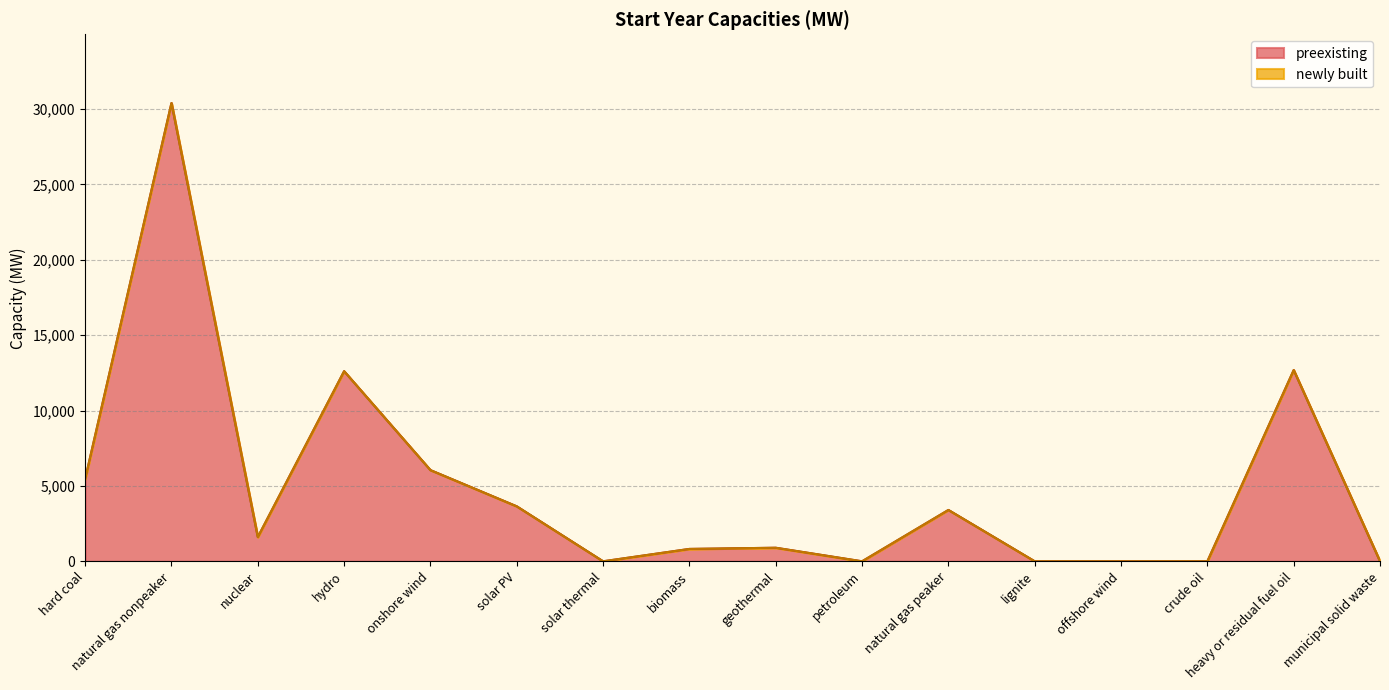

Where is the first local maximum?

natural gas nonpeaker